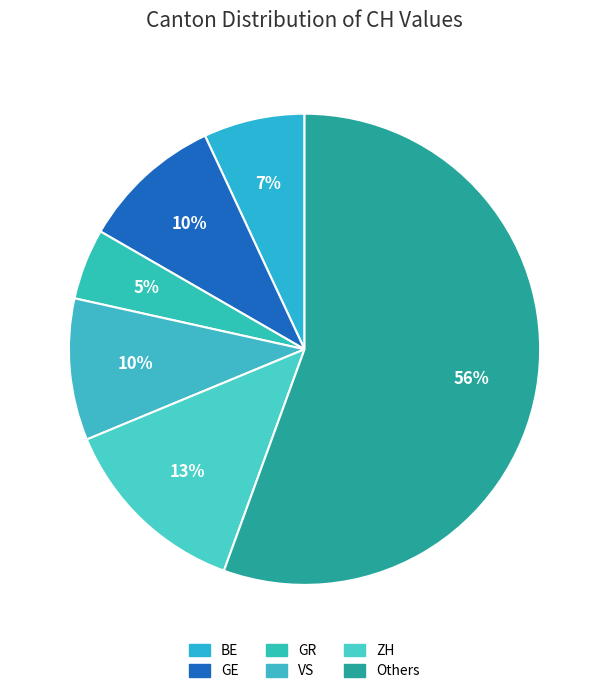

Is there any slice that represents more than half of the pie?

Yes